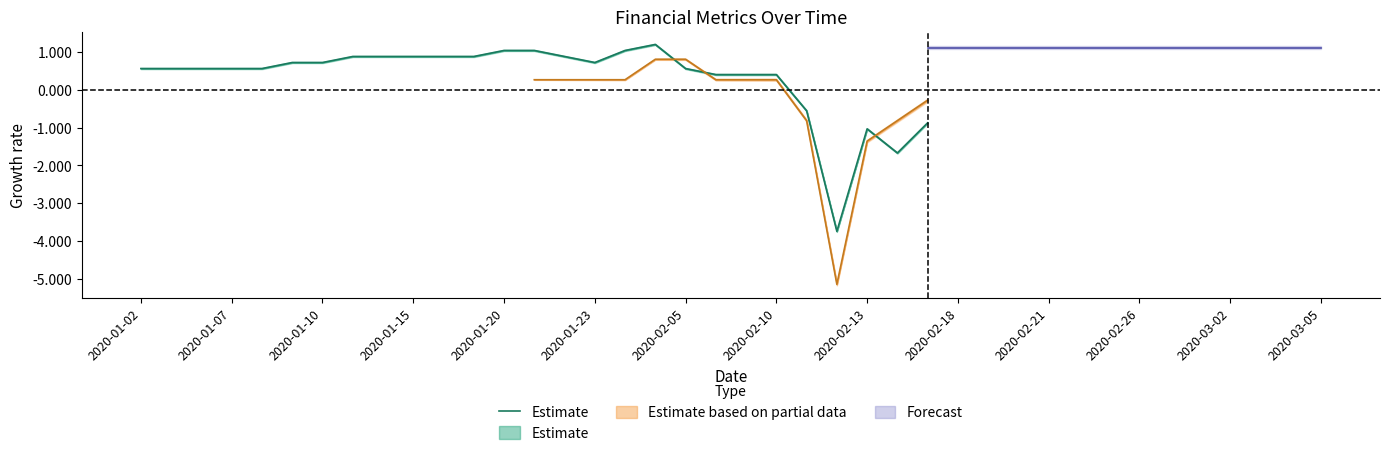

What is the maximum value shown in the chart?

1.2